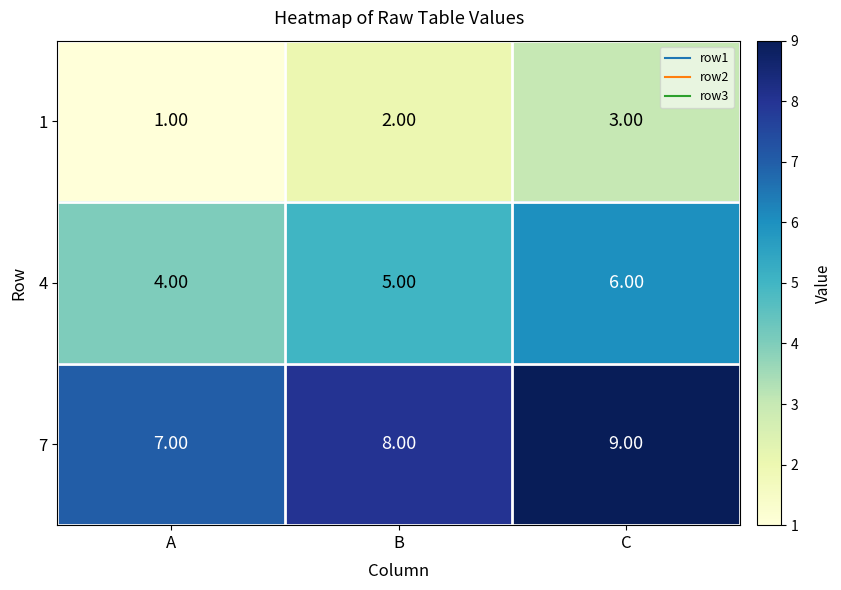

Rank the series at B from lowest to highest value.

1, 4, 7